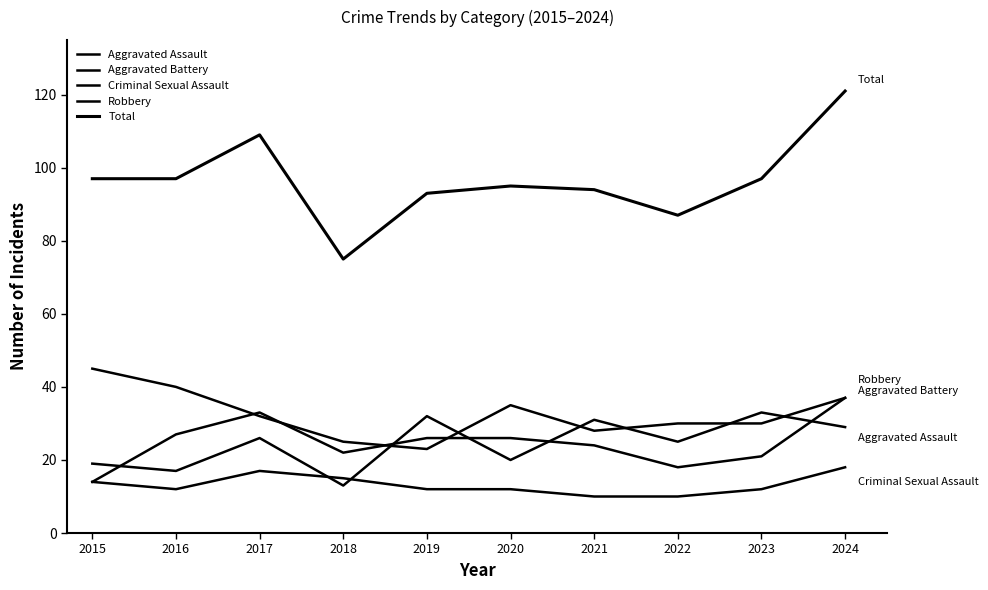

At which category does the chart reach its peak across all series?

2024